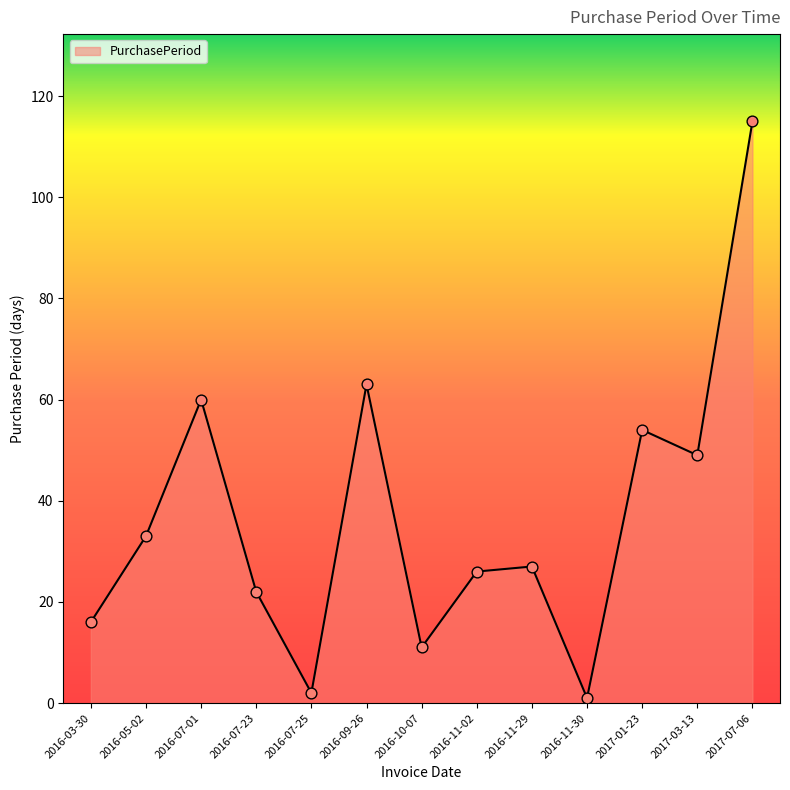

What is the change in value from 2016-07-01 to 2016-09-26?

+3